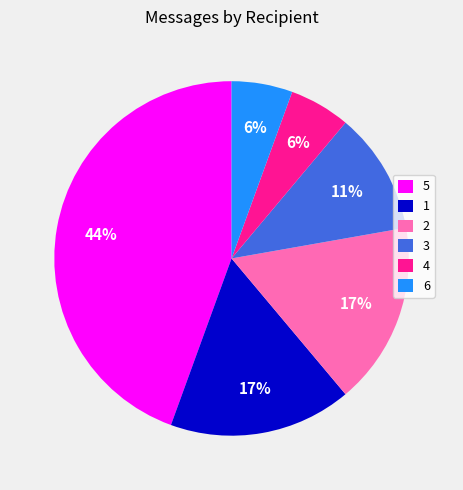

Combined, do 2 and 3 account for over 50%?

No